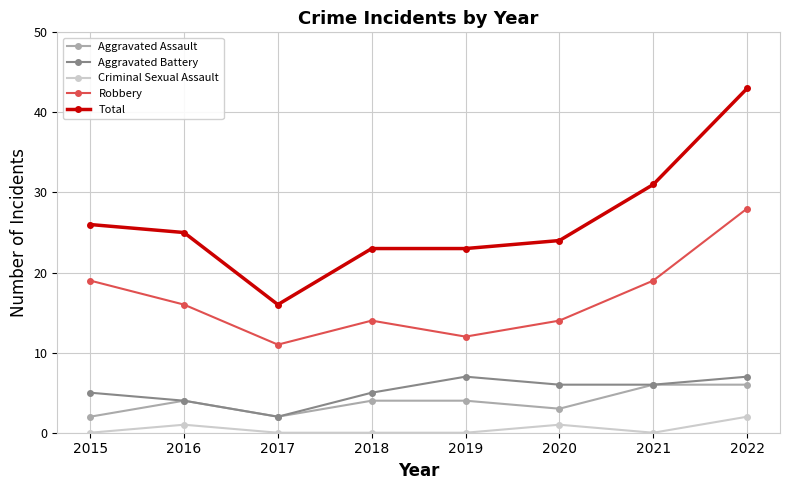

Reading left to right, list all the values displayed in this chart.

Aggravated Assault: 2015=2	2016=4	2017=2	2018=4	2019=4	2020=3	2021=6	2022=6
Aggravated Battery: 2015=5	2016=4	2017=2	2018=5	2019=7	2020=6	2021=6	2022=7
Criminal Sexual Assault: 2015=0	2016=1	2017=0	2018=0	2019=0	2020=1	2021=0	2022=2
Robbery: 2015=19	2016=16	2017=11	2018=14	2019=12	2020=14	2021=19	2022=28
Total: 2015=26	2016=25	2017=16	2018=23	2019=23	2020=24	2021=31	2022=43